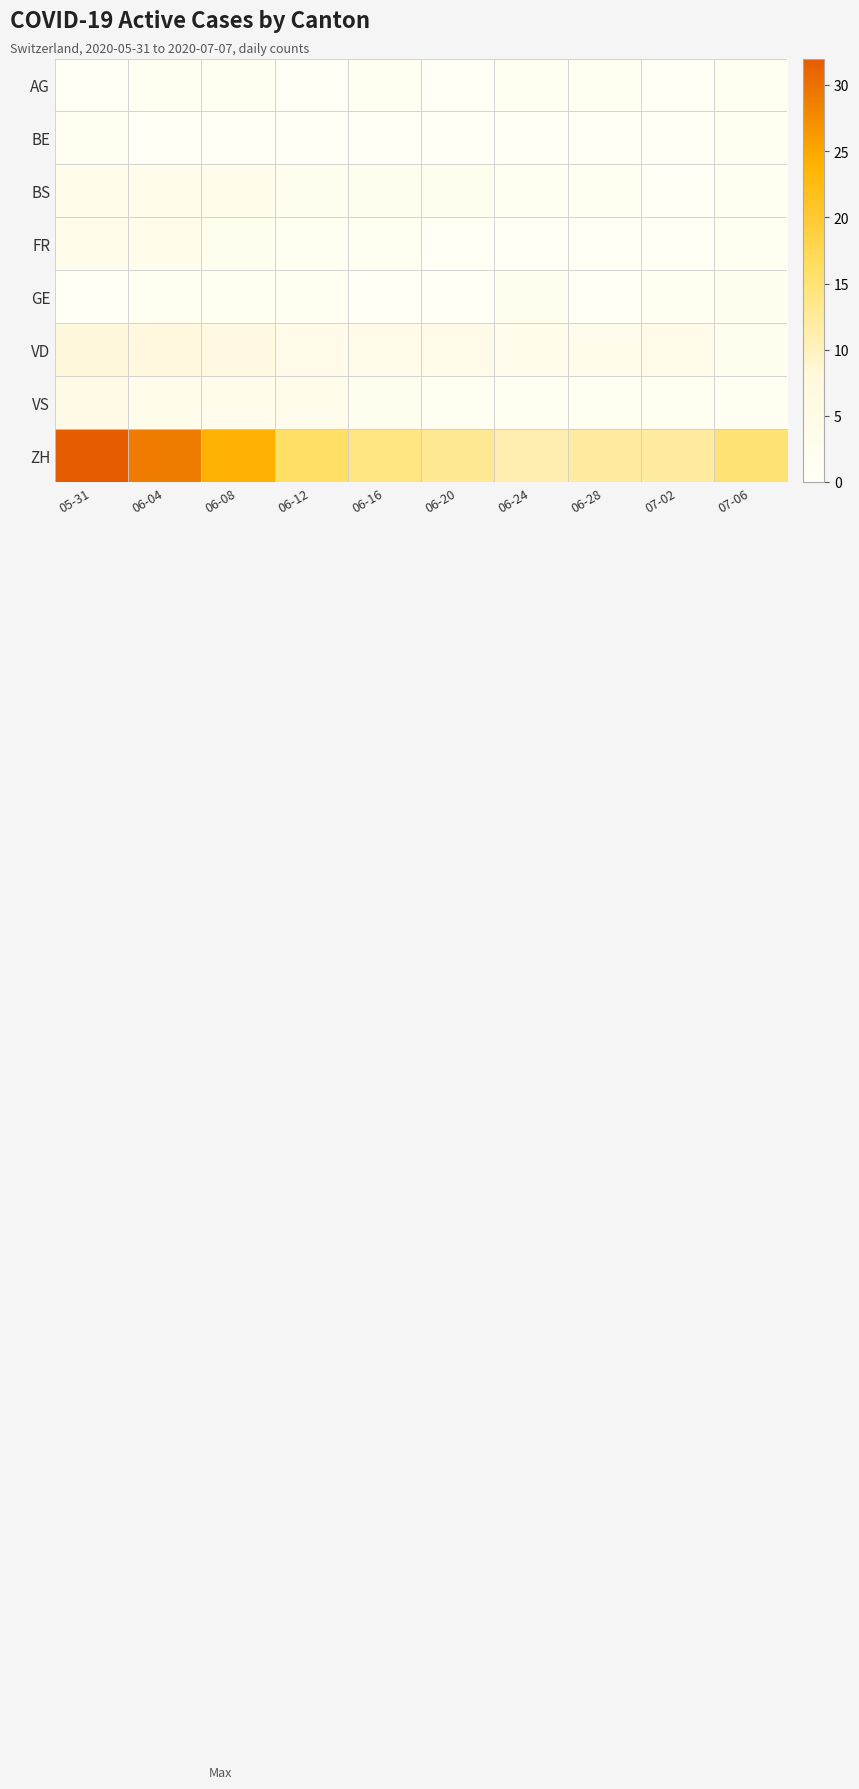

What is the spread (max minus min) of values at 06-28?

12